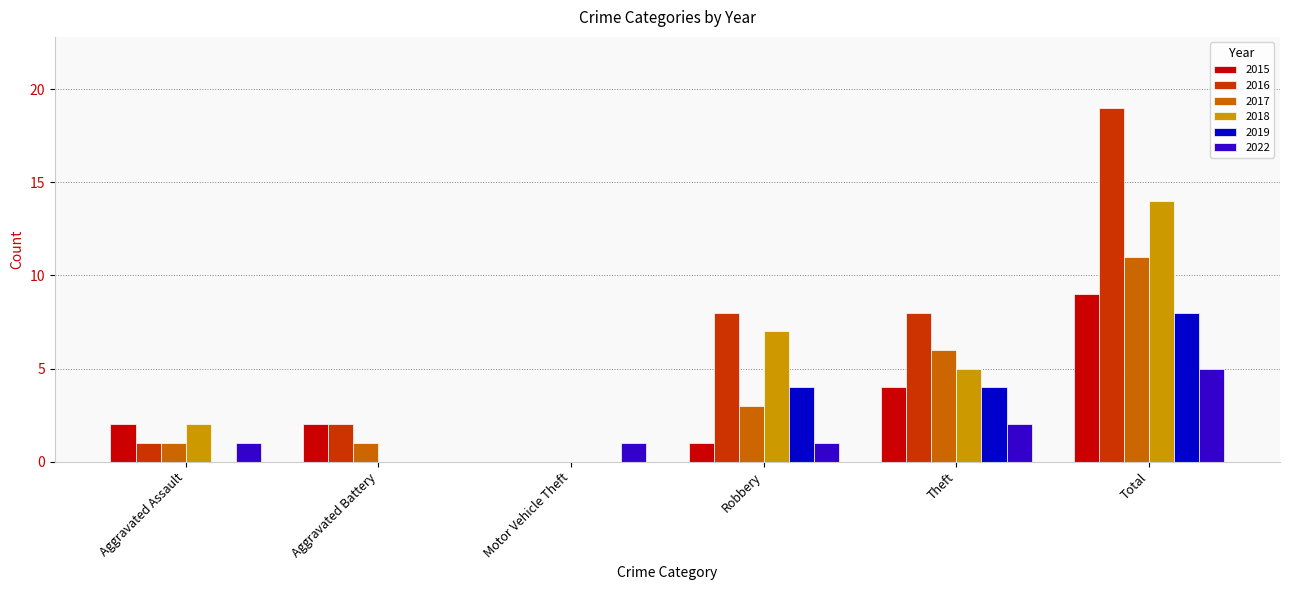

Which series has the largest range (max minus min)?

2016